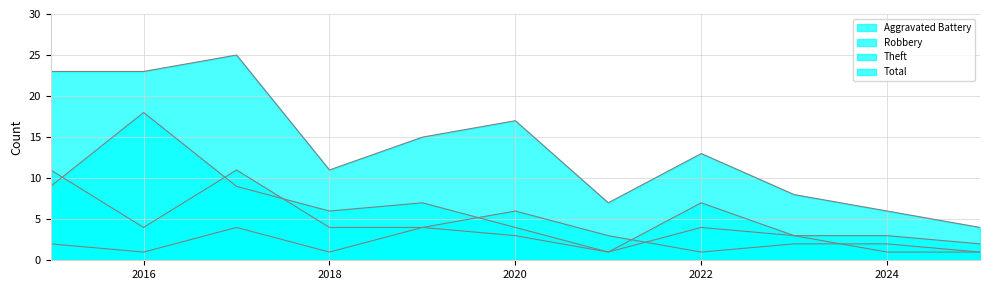

What is the approximate value of Total at 2020, to the nearest 10?

20